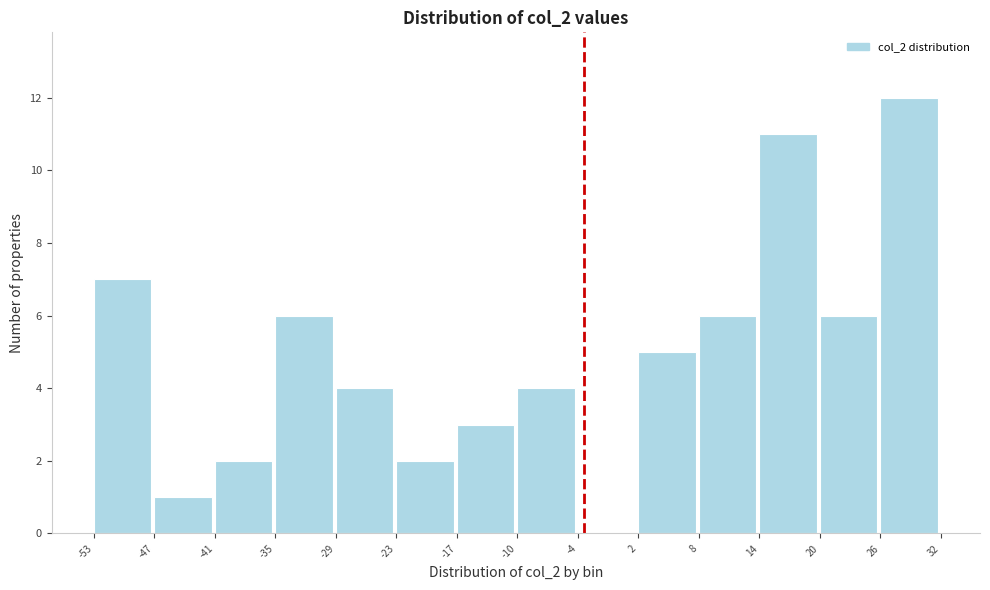

Reading left to right, list every bar in this chart as the range it spans on the x-axis followed by its height. The values are not printed on the chart, so give them approximately, as read against the axis.

-53 to -47: 7
-47 to -41: 1
-41 to -35: 2
-35 to -29: 6
-29 to -23: 4
-23 to -17: 2
-17 to -10: 3
-10 to -4: 4
-4 to 2: 0
2 to 8: 5
8 to 14: 6
14 to 20: 11
20 to 26: 6
26 to 32: 12